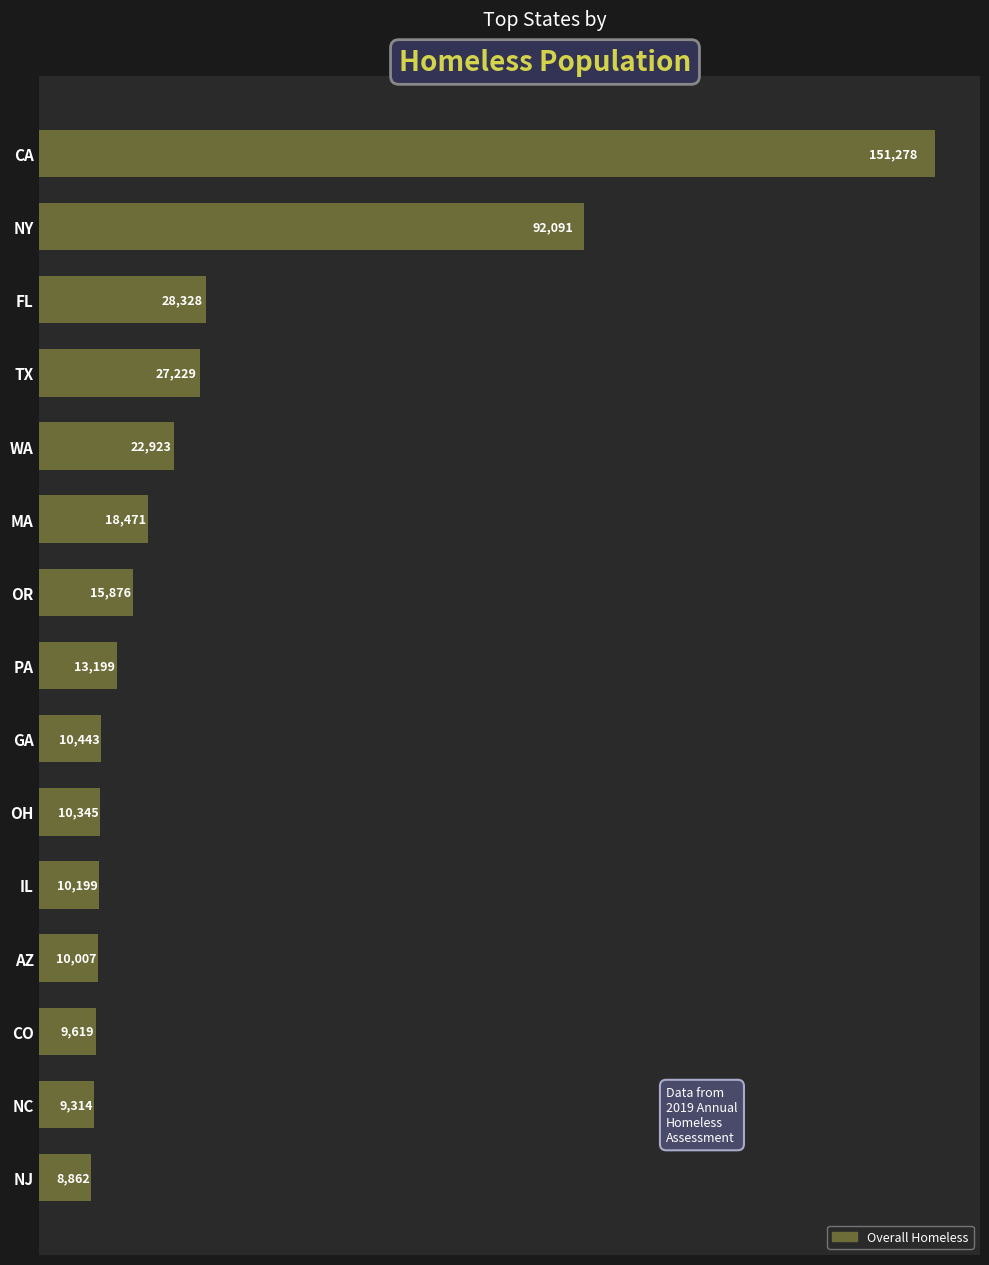

The chart shows a value of 4237 at CO. True or false?

False